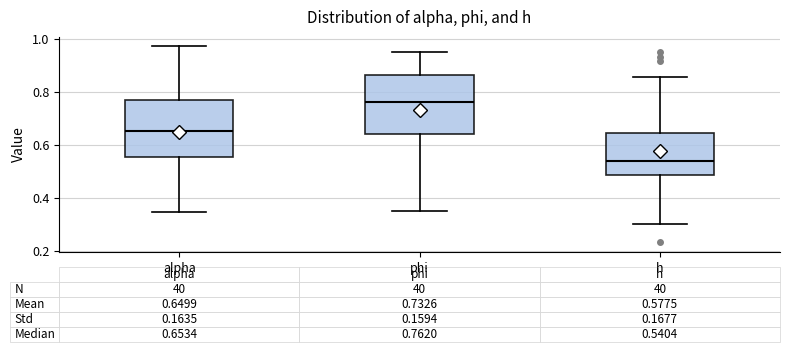

Which box has the highest median line?

phi